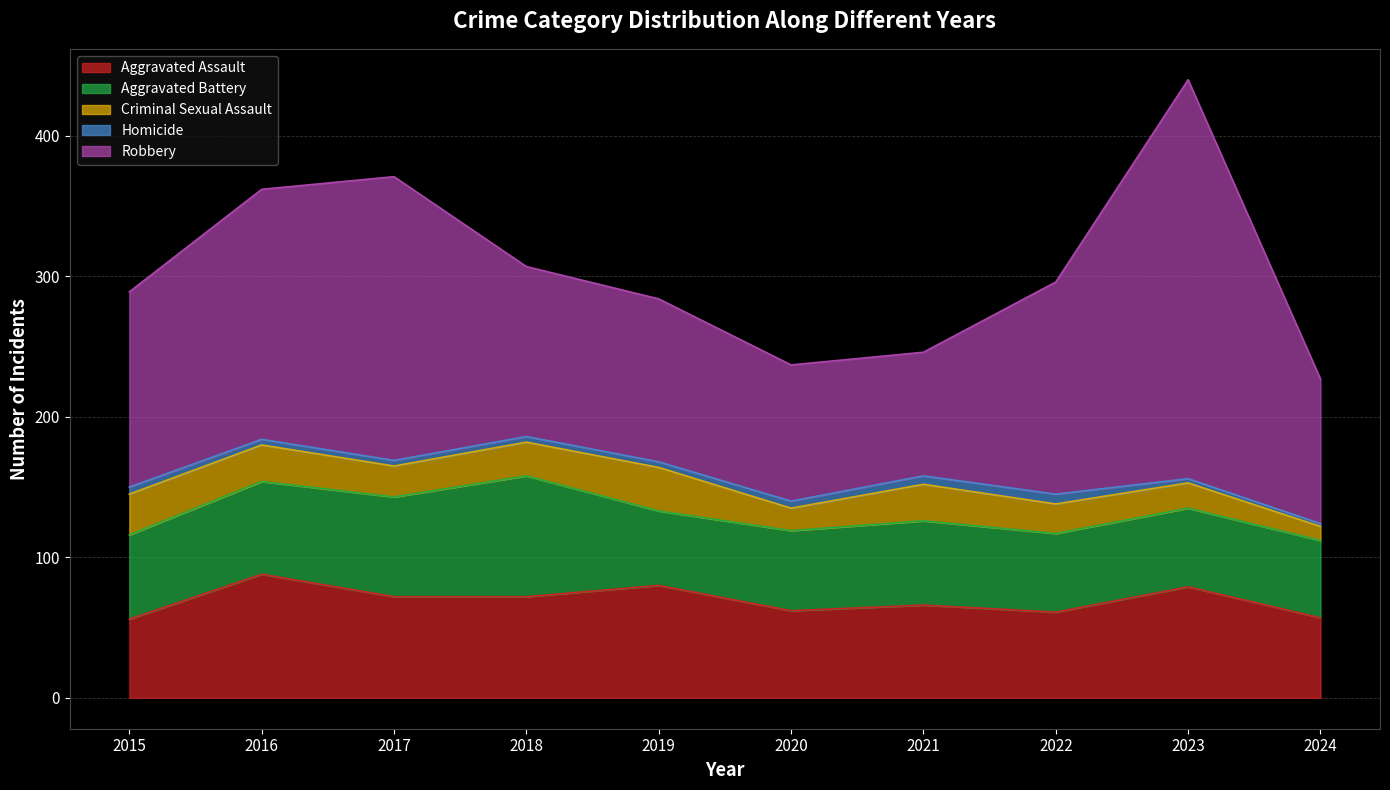

Reading right to left, what are all the values shown in this chart?

Aggravated Assault: 57	79	61	66	62	80	72	72	88	56
Aggravated Battery: 55	56	56	60	57	53	86	71	66	60
Criminal Sexual Assault: 10	18	21	26	16	31	24	22	26	29
Homicide: 2	3	7	6	5	4	4	4	4	5
Robbery: 103	284	151	88	97	116	121	202	178	139